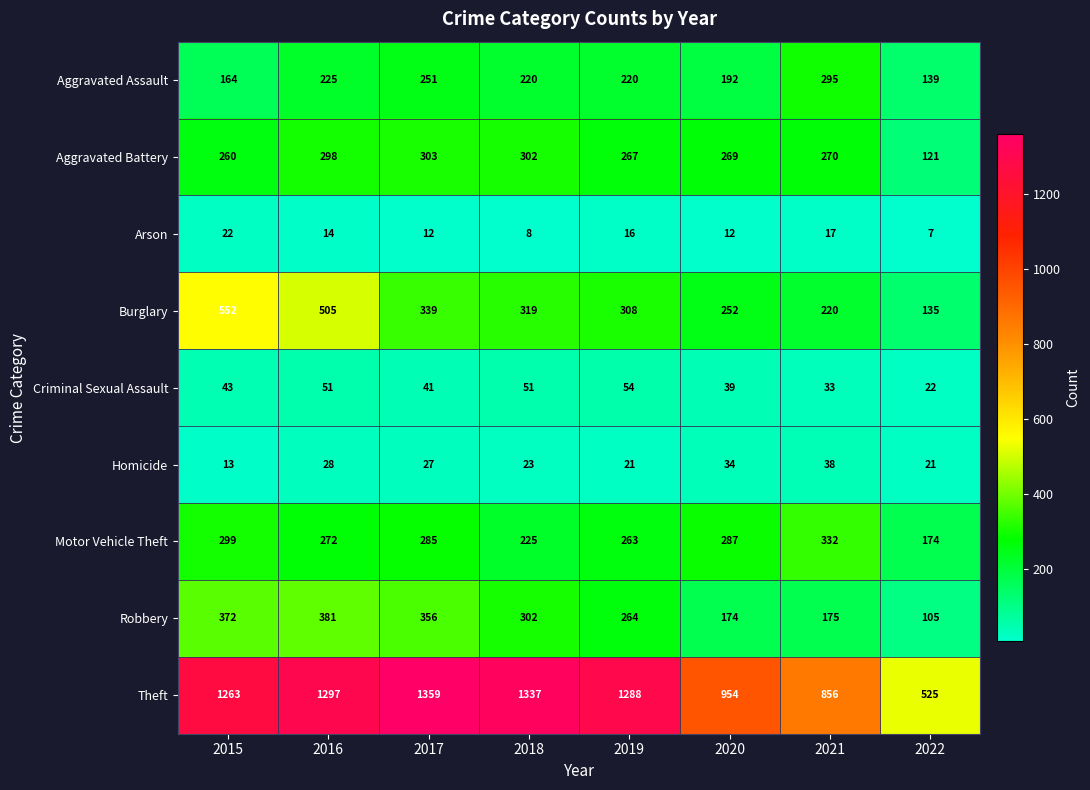

At which label does Burglary first exceed 319?

2015